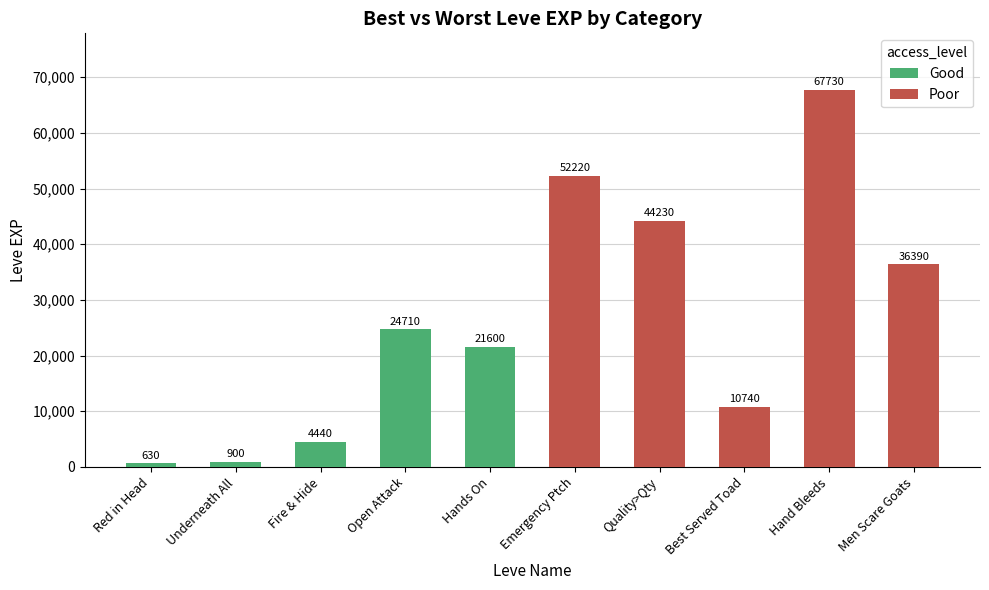

Which has a higher value, Open Attack or Fire & Hide?

Open Attack